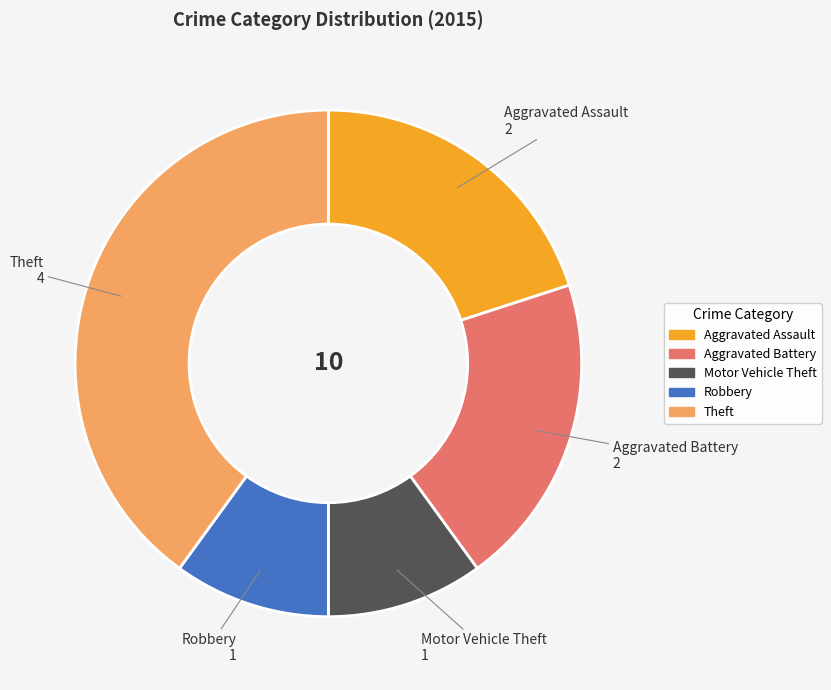

Is the sum of Aggravated Battery and Theft greater than half?

Yes